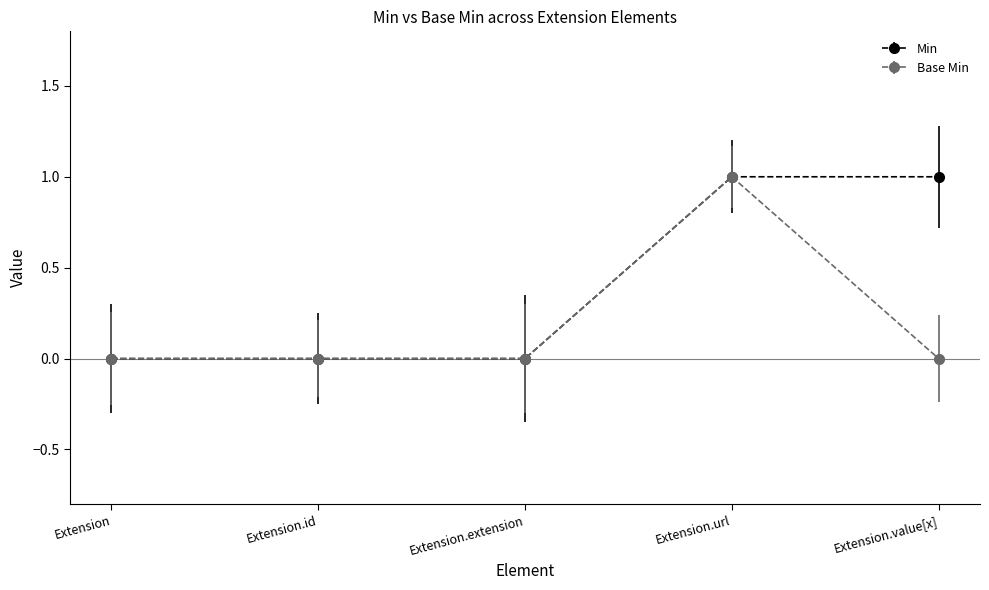

The value of Base Min at Extension.url is 1. True or false?

True